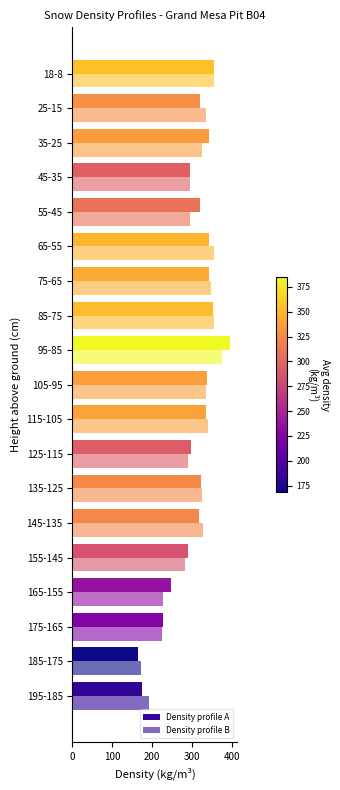

How many categories are shown in the chart?

19